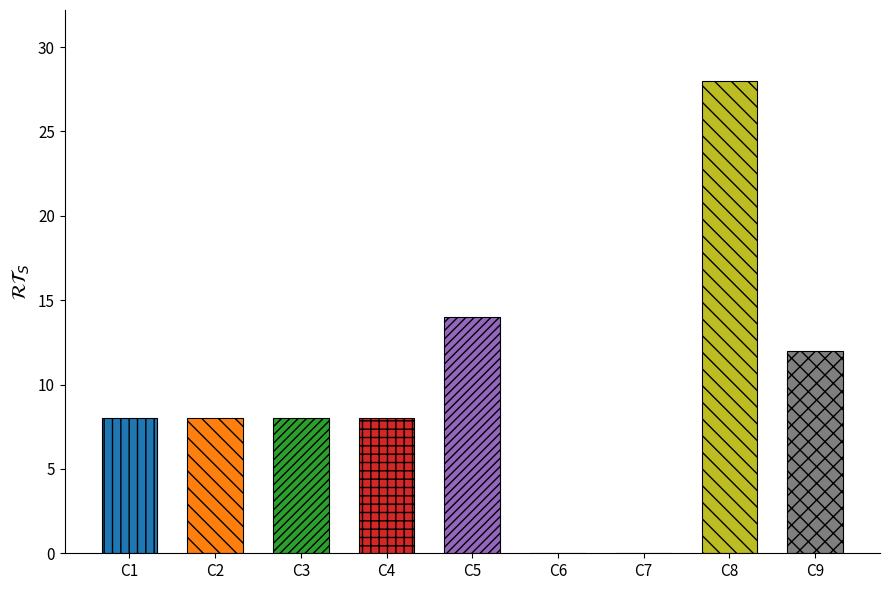

Reading right to left, extract all data points from this chart.

C9=12	C8=28	C7=0	C6=0	C5=14	C4=8	C3=8	C2=8	C1=8